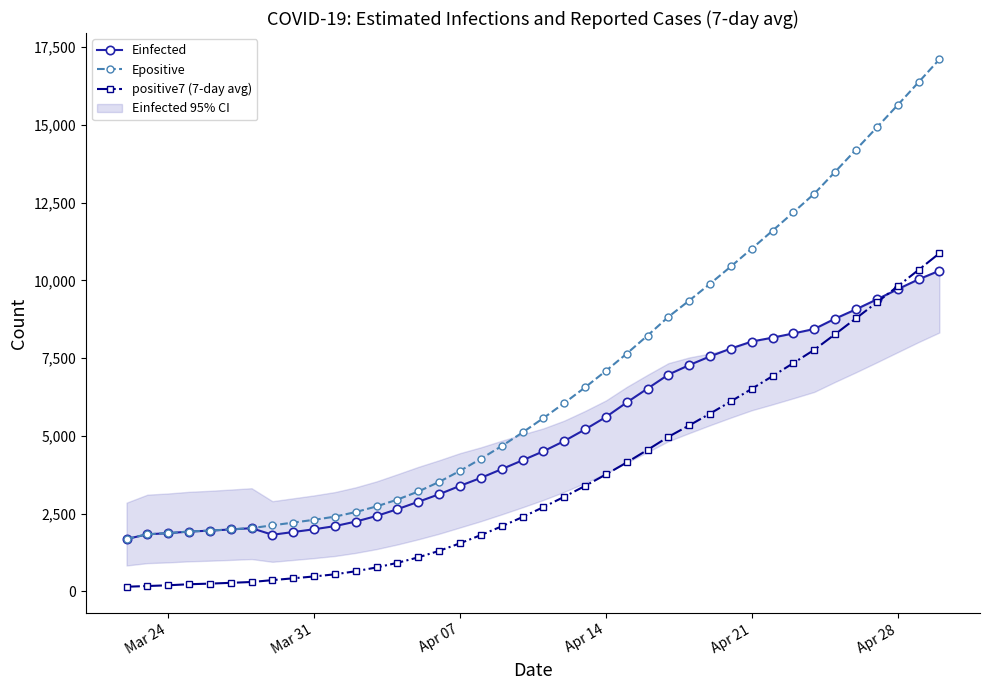

What are all the series names shown in the legend?

Einfected, Epositive, positive7 (7-day avg)